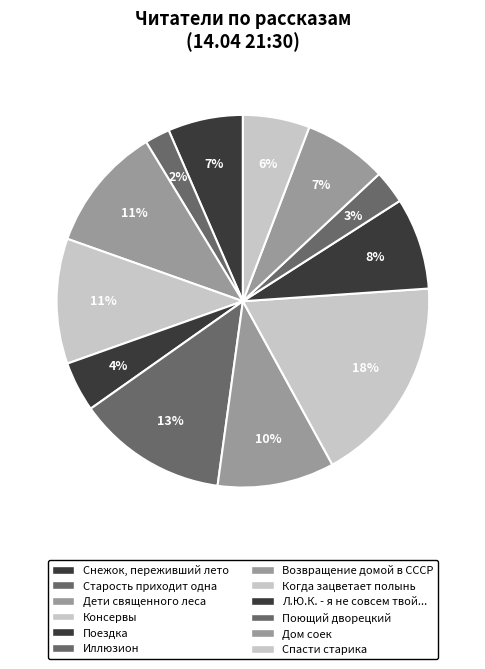

How many segments does this pie chart have?

12